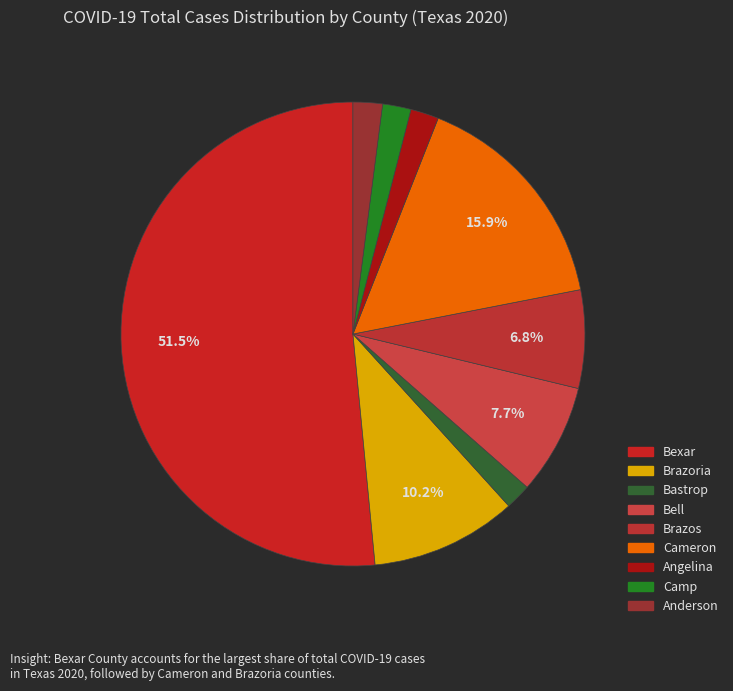

Which category has the biggest portion of the pie?

Bexar